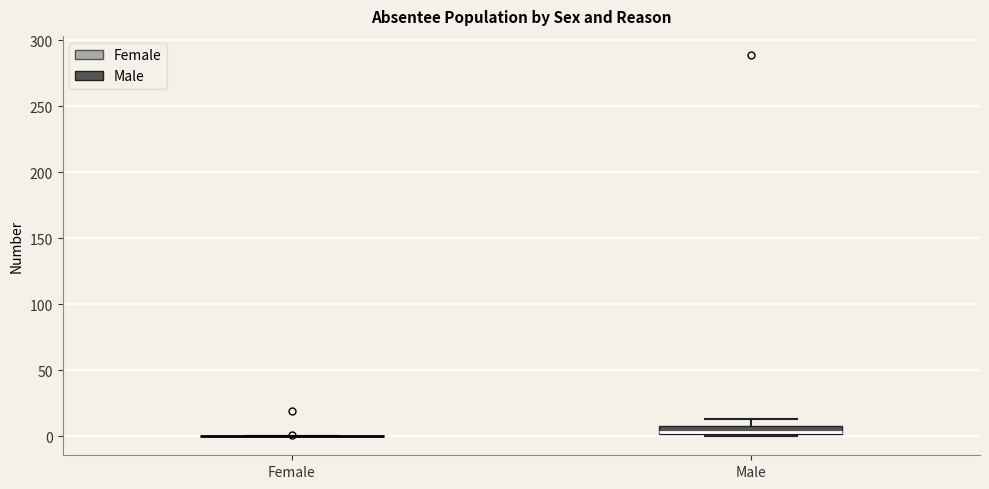

Where is the lower edge of the box for Male on the y-axis? The values are not printed on the chart, so give them approximately, as read against the axis.

0